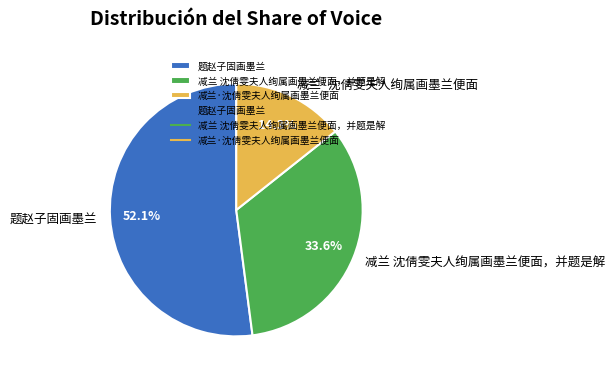

Combined, do 减兰 沈倩雯夫人绚属画墨兰便面，并题是解 and 减兰·沈倩雯夫人绚属画墨兰便面 account for over 50%?

No